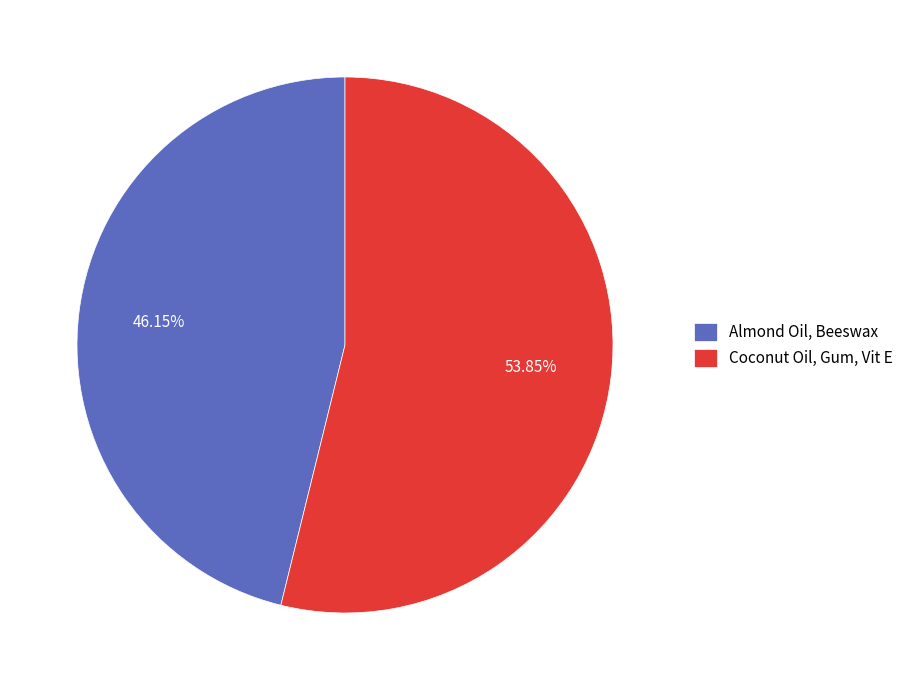

True or false: Coconut Oil, Gum, Vit E accounts for 64% of the total.

False